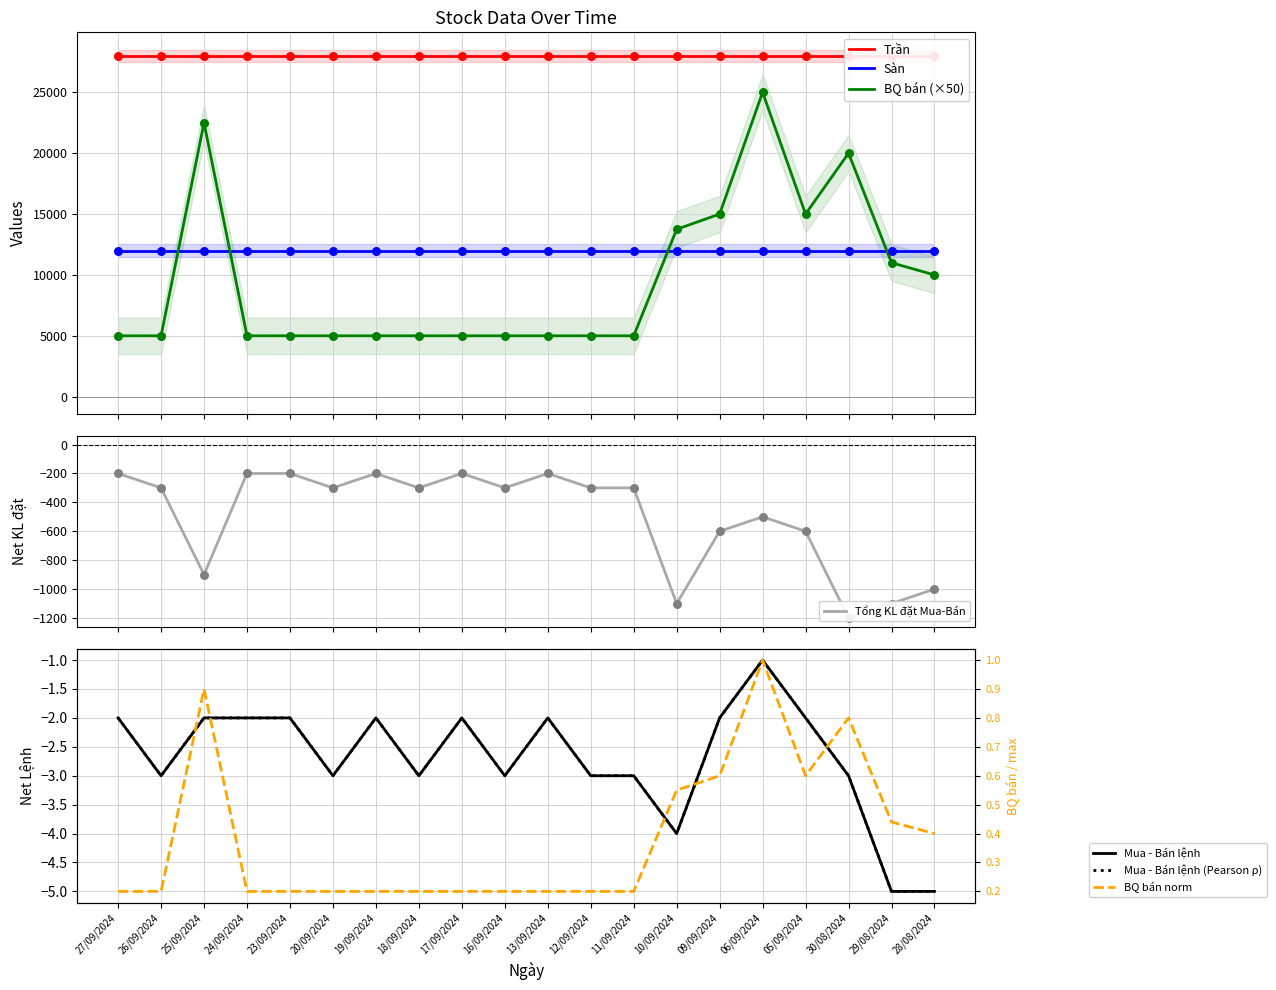

Which series has the largest Y range (max minus min)?

BQ bán